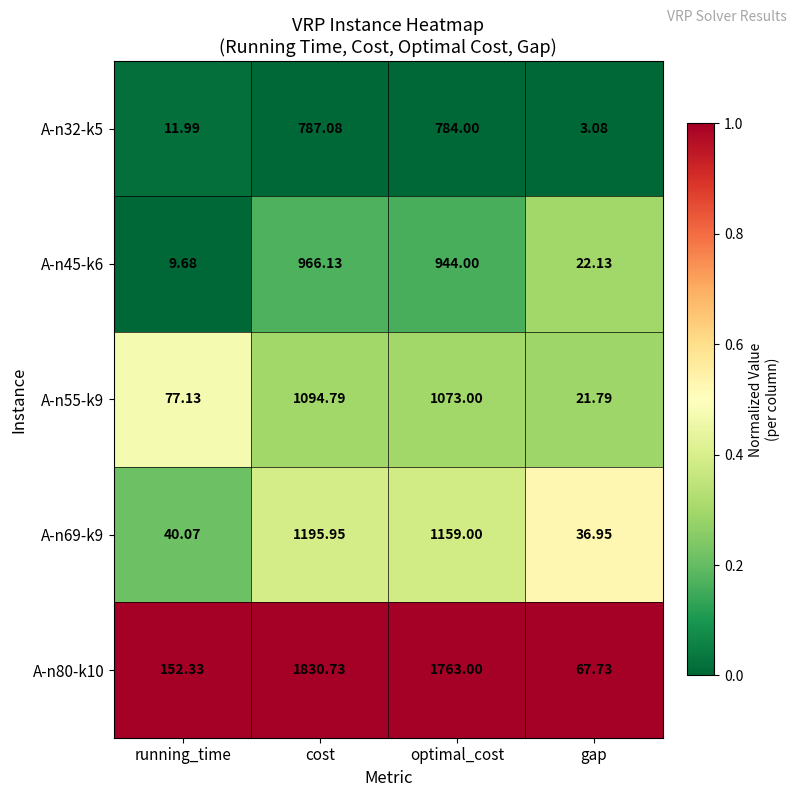

Which category has the highest value in the A-n32-k5 series?

cost